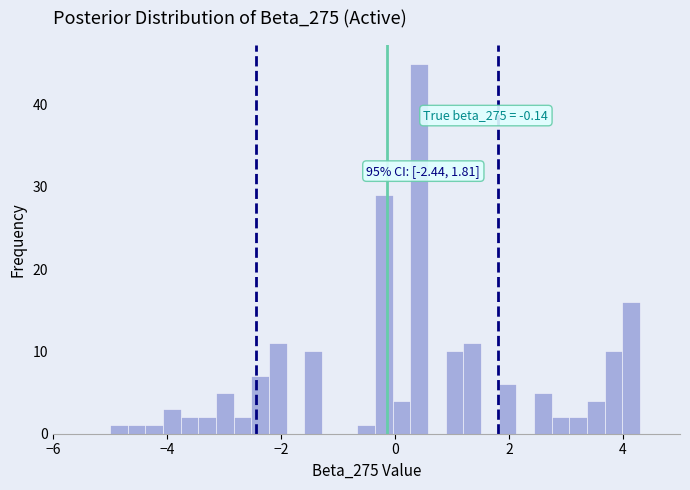

Read against the x-axis, roughly where is the centre of the tallest bar?

0.4